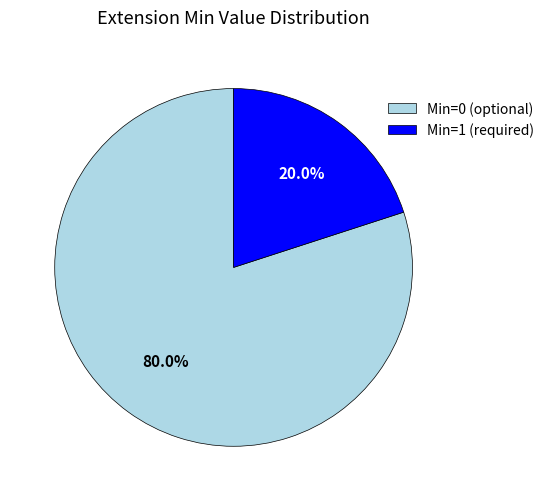

Rank the categories by value from lowest to highest.

Min=1 (required), Min=0 (optional)